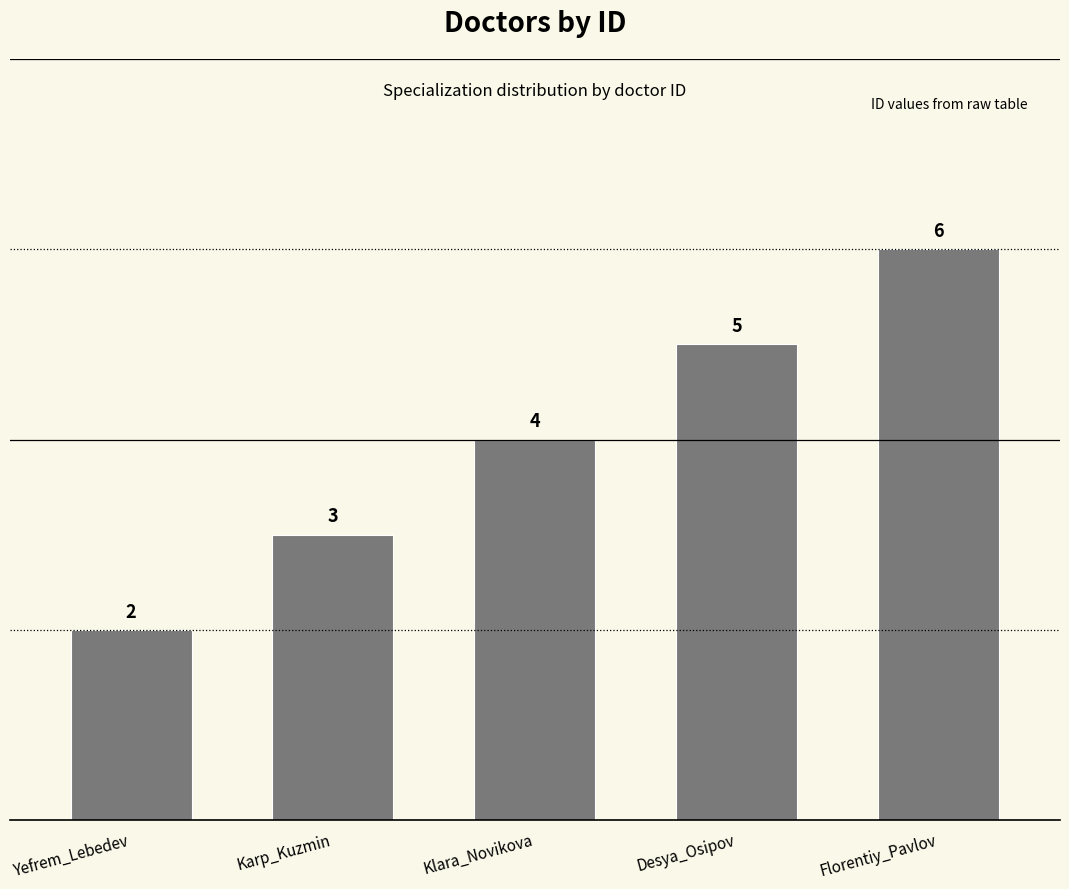

List the labels in order of value, smallest first.

Yefrem_Lebedev, Karp_Kuzmin, Klara_Novikova, Desya_Osipov, Florentiy_Pavlov